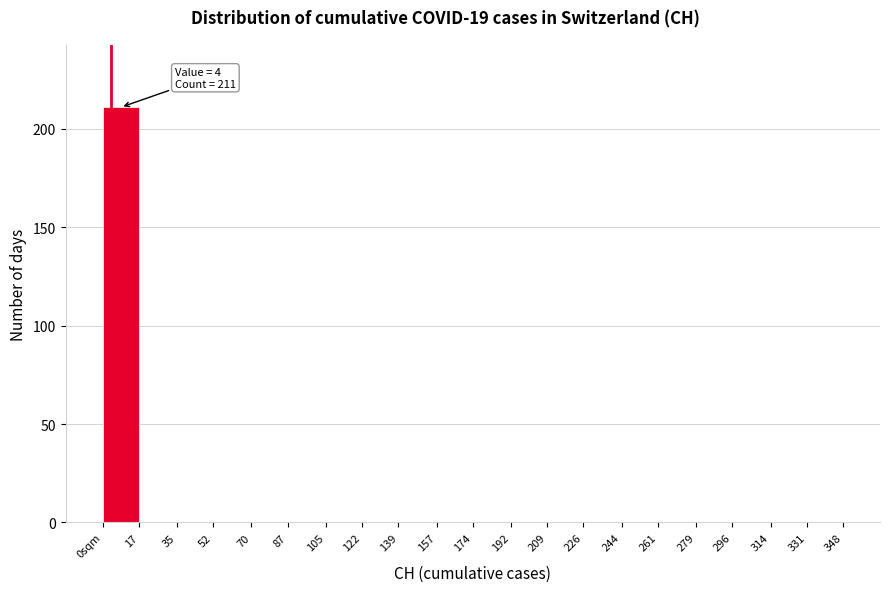

Reading right to left, list all the values displayed in this chart.

331=0	314=0	296=0	279=0	261=0	244=0	226=0	209=0	192=0	174=0	157=0	139=0	122=0	105=0	87=0	70=0	52=0	35=0	17=0	0sqm=211